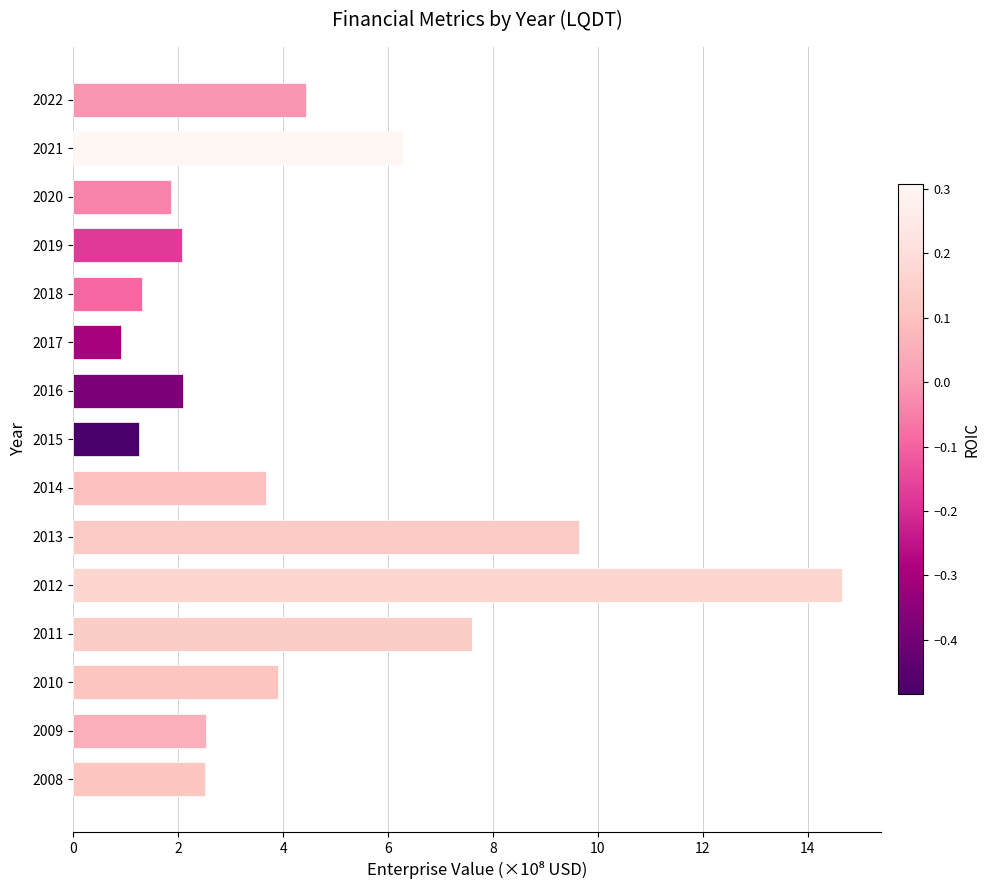

What is the minimum value shown in the chart?

0.9